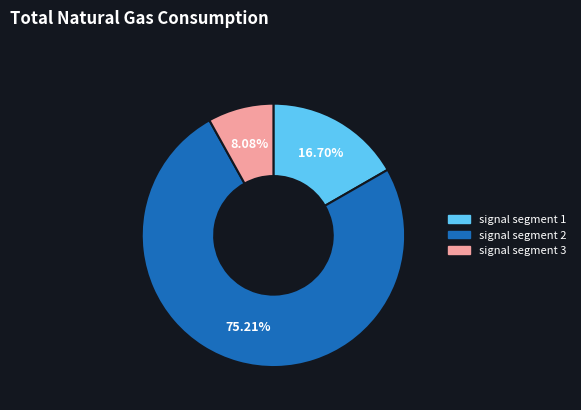

Is signal segment 3 the majority of the pie?

No